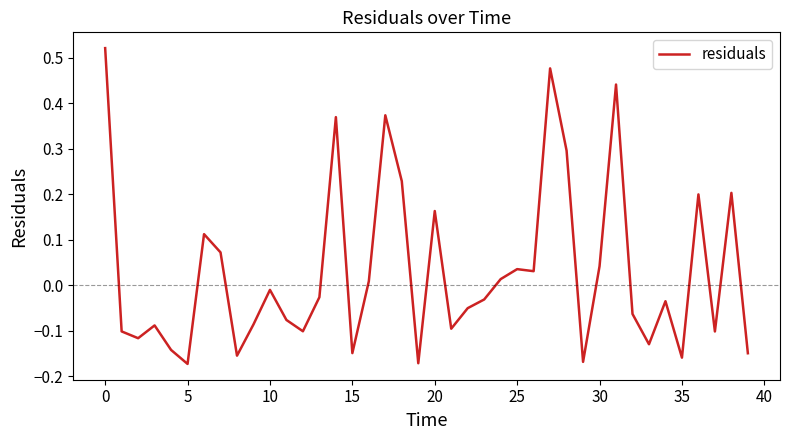

What is the difference between the maximum and minimum values?

0.7